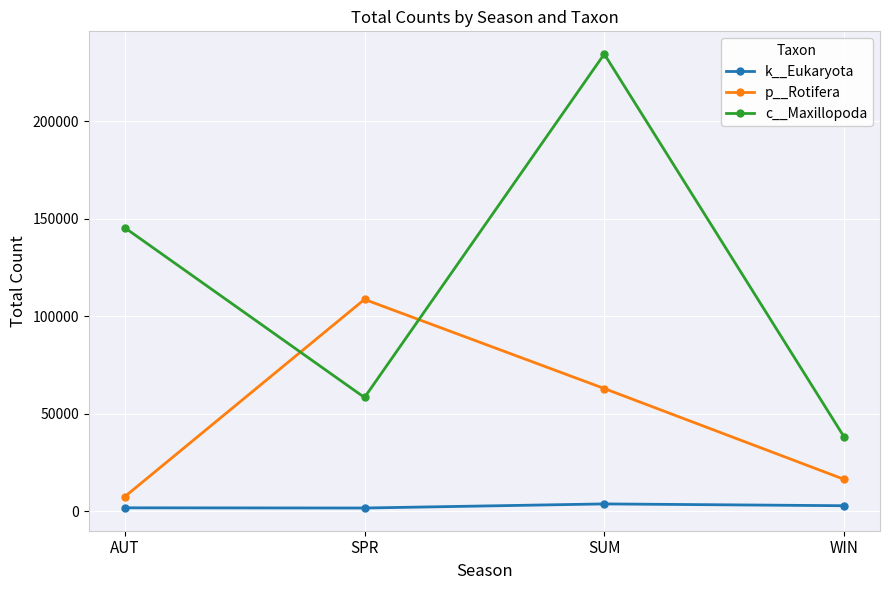

Count the number of categories in the chart.

4